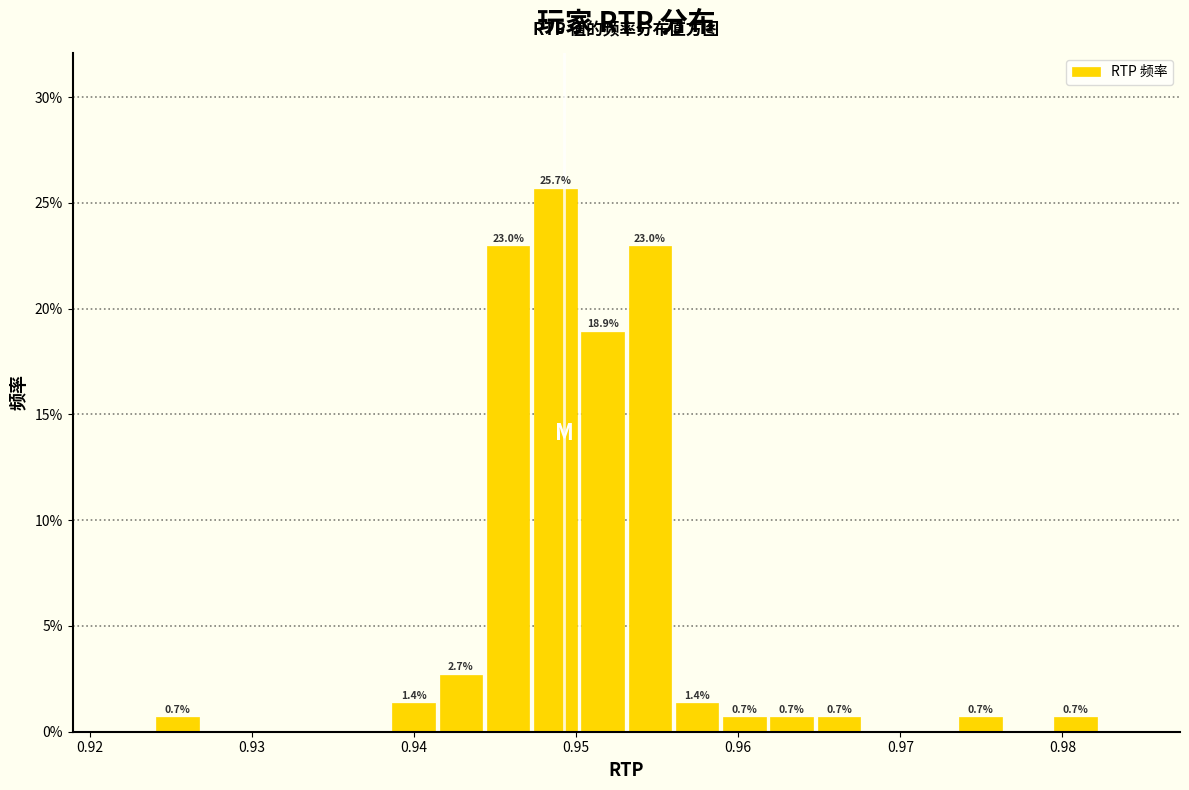

Read against the x-axis, roughly where is the centre of the tallest bar?

0.949